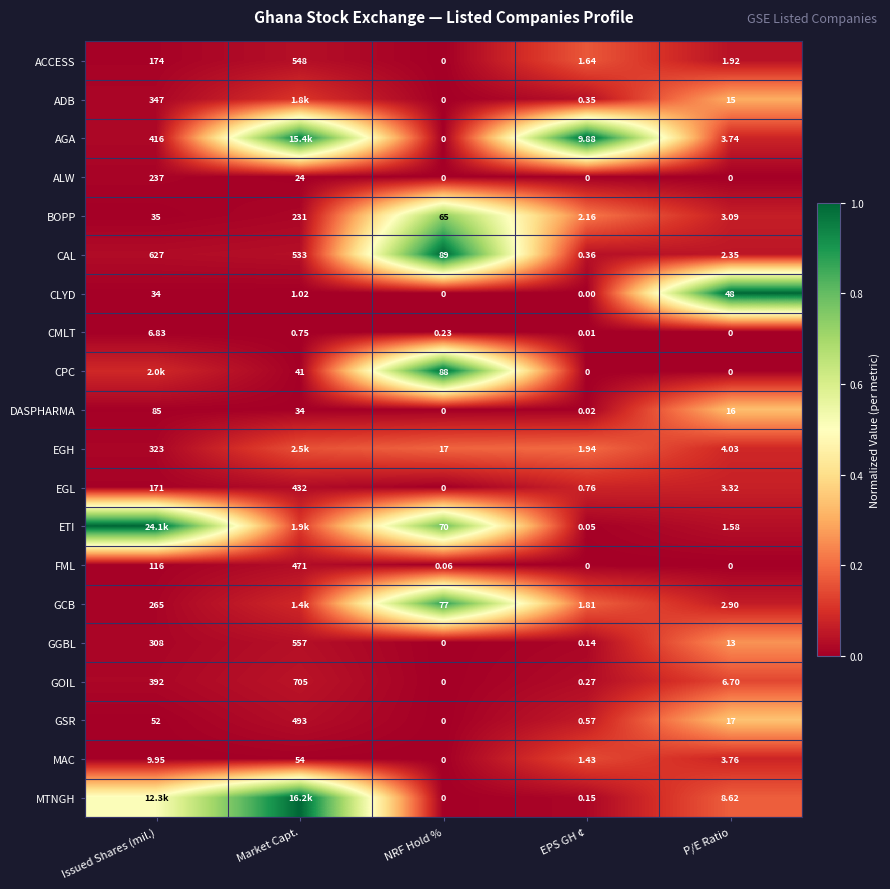

Where does the GOIL series first go above 6?

Issued Shares (mil.)